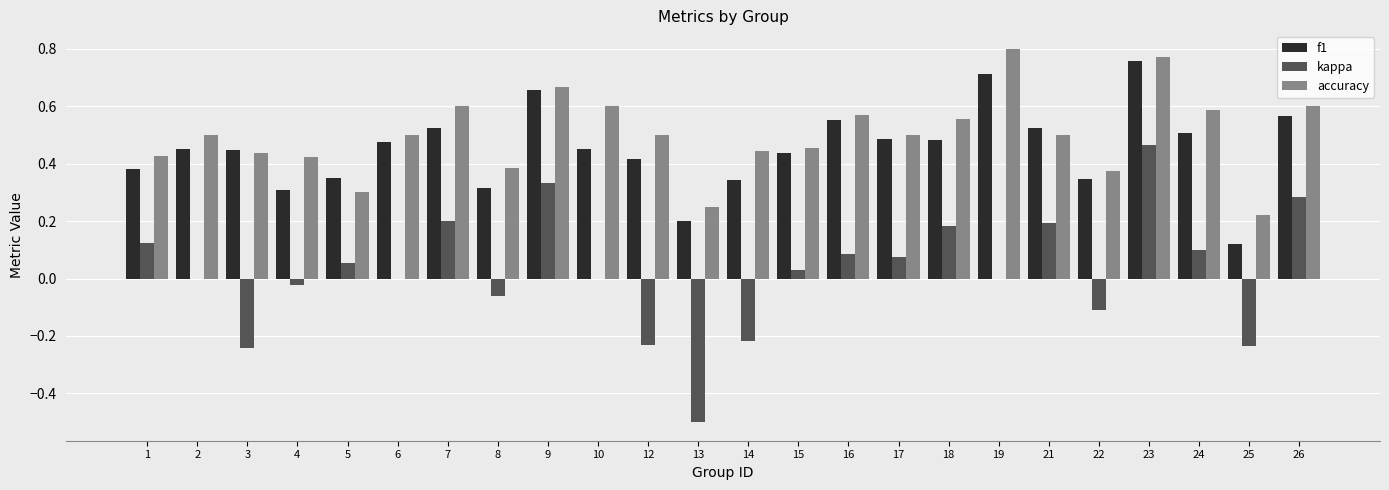

Between 10 and 22, which series saw the biggest shift?

accuracy